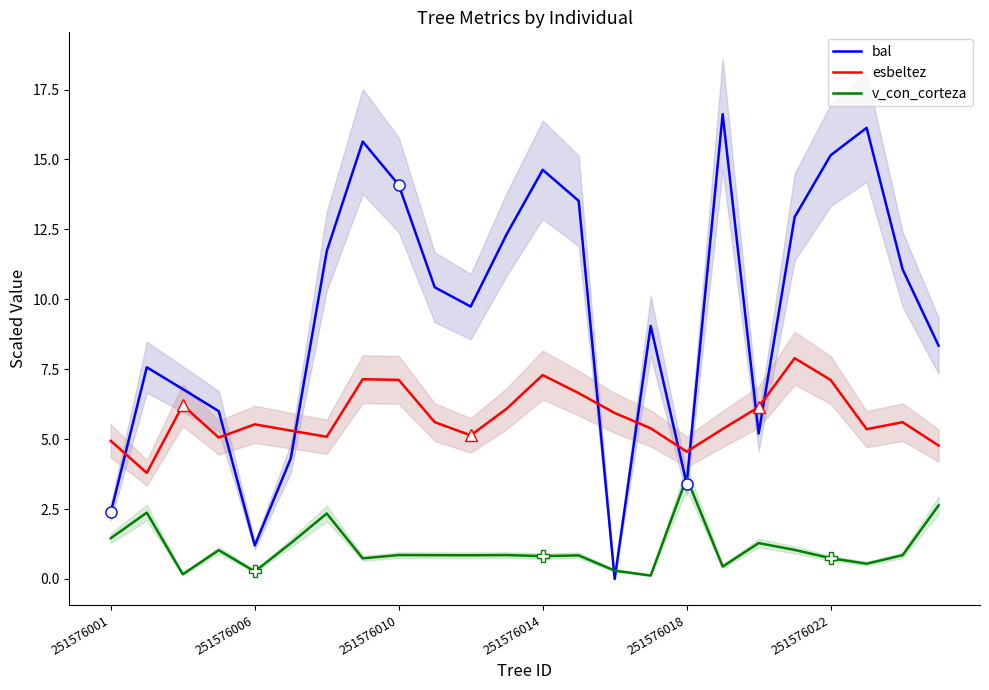

Is it true that v_con_corteza equals 0.6 at 251576001?

False